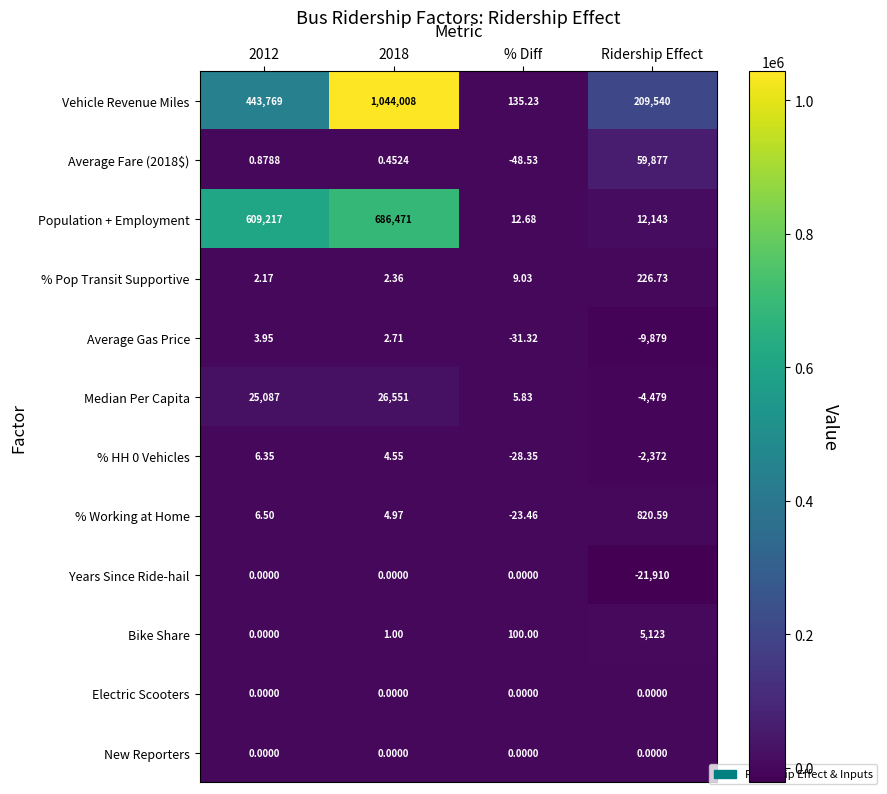

At which label is Average Gas Price closest to -4937?

% Diff